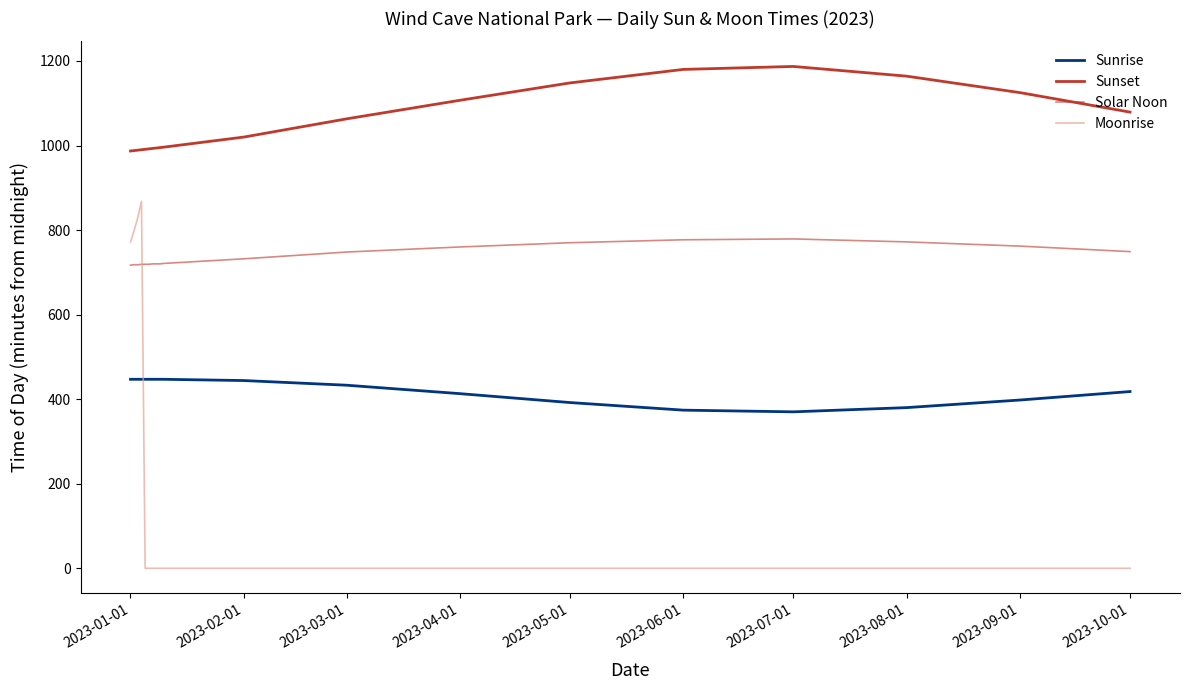

True or false: Sunset and Moonrise intersect in this chart.

False